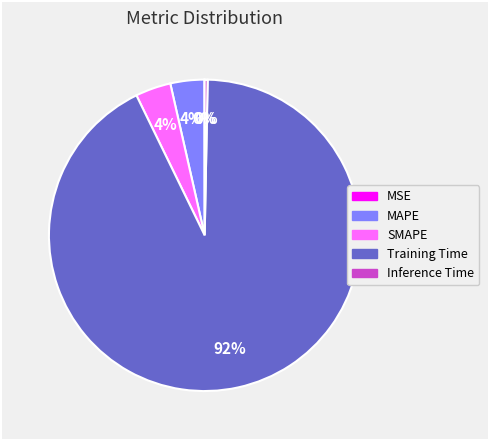

The Inference Time slice represents 0% of the pie. True or false?

True